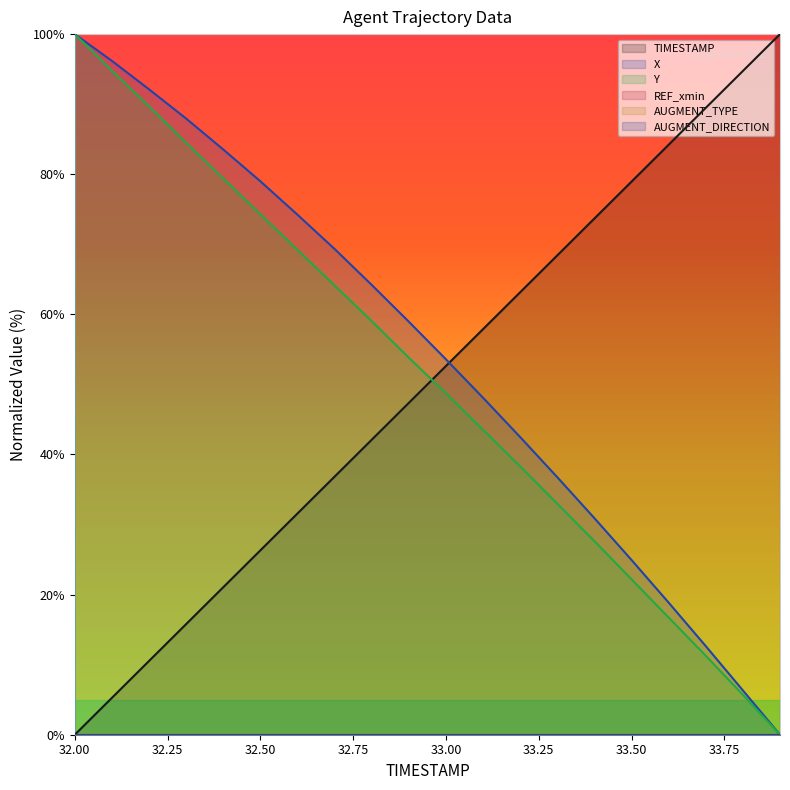

At which label is TIMESTAMP closest to 50?

32.9